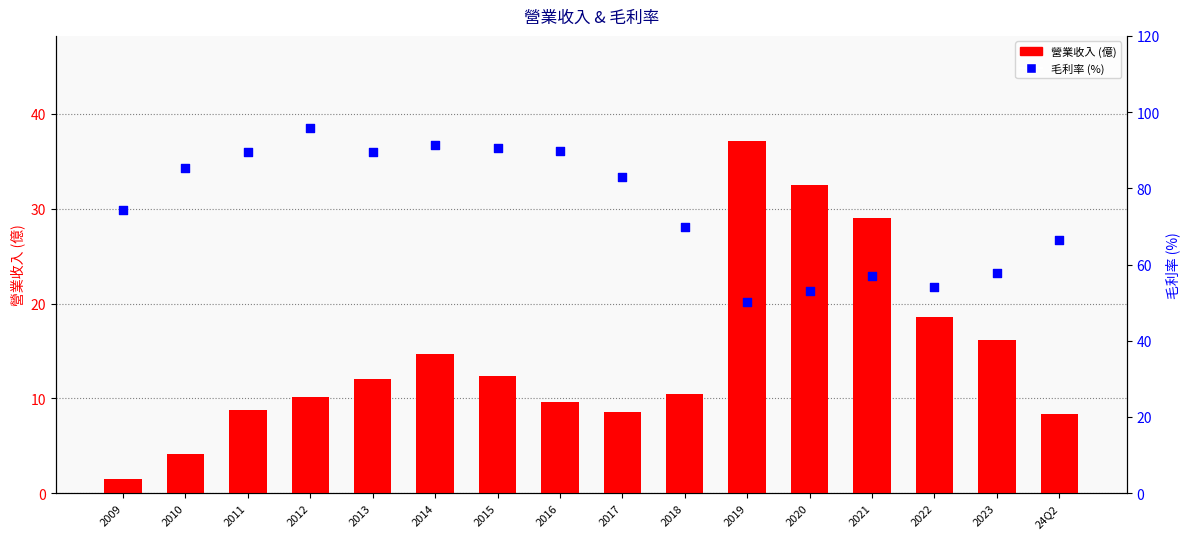

At how many categories does at least one series exceed 80?

8